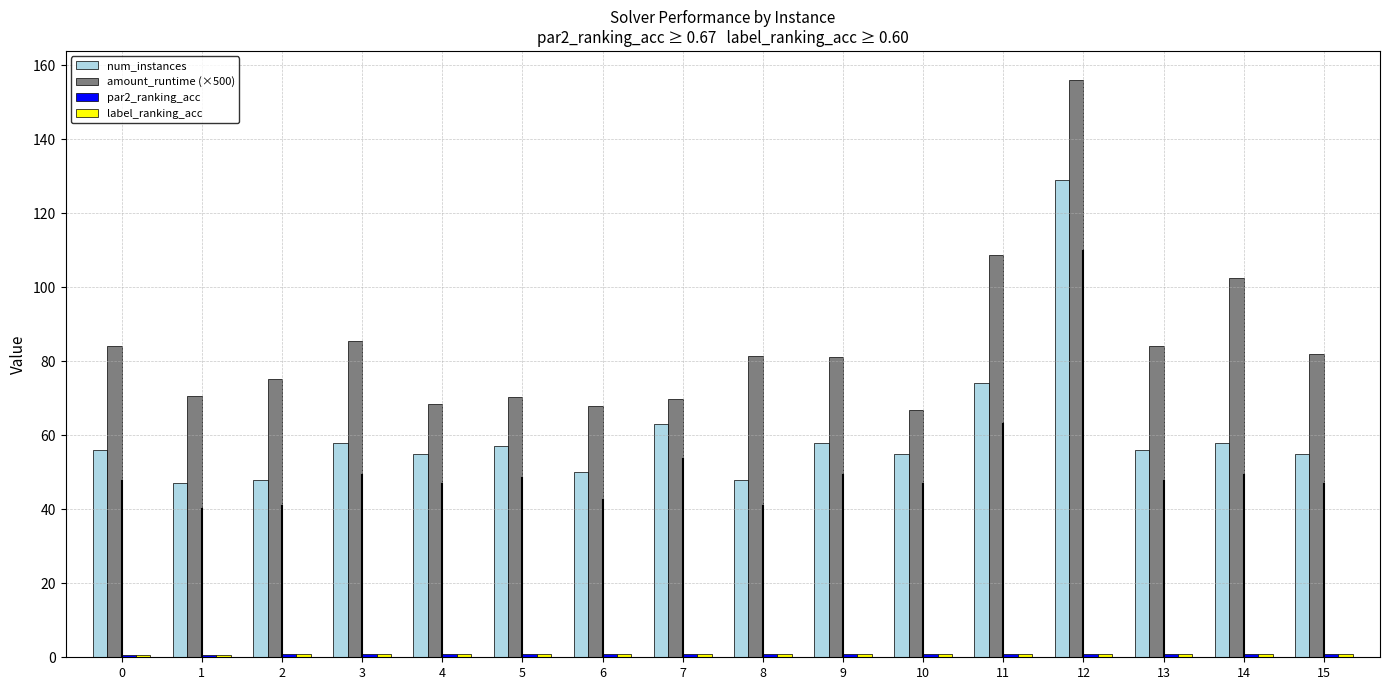

True or false: num_instances has a value of 48.0 at 2.

True